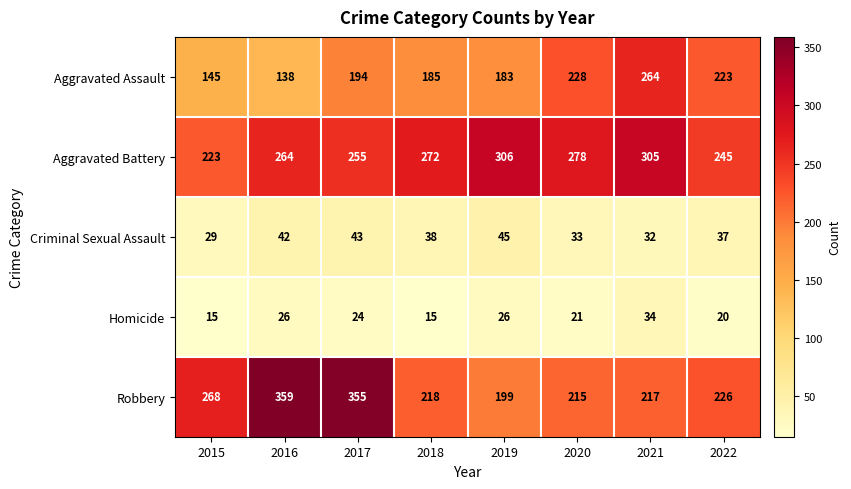

True or false: Aggravated Assault has a value of 79 at 2021.

False